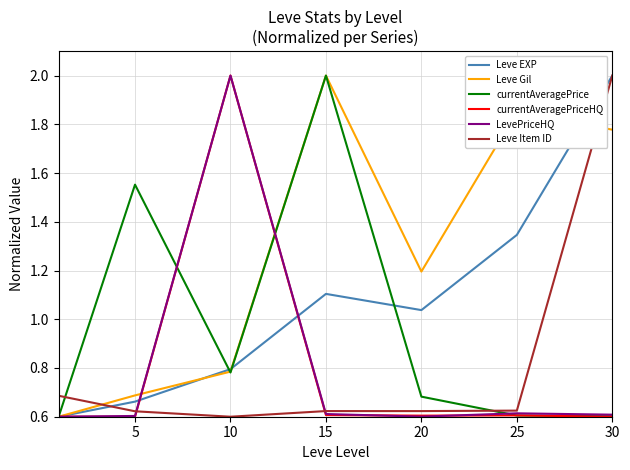

After their last crossing, which series has the higher values: Leve Item ID or Leve Gil?

Leve Item ID